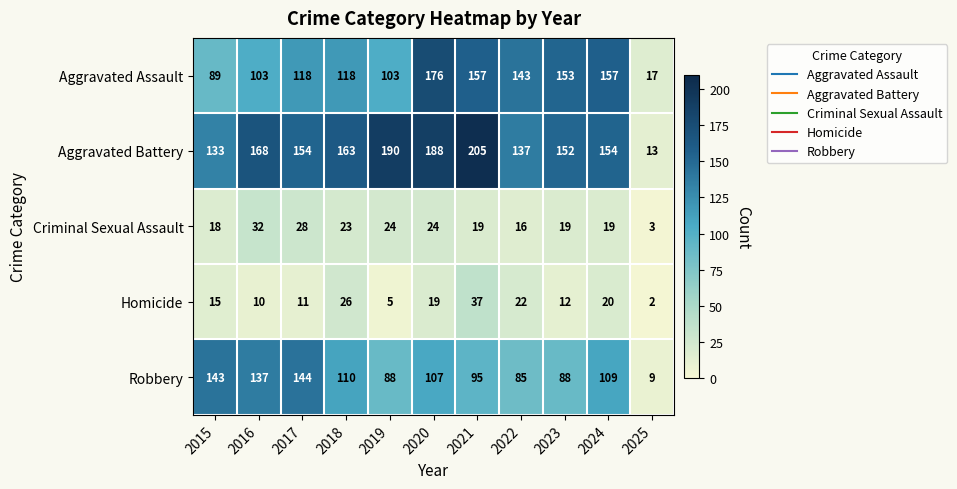

List the series in order of their peak value, highest first.

Aggravated Battery, Aggravated Assault, Robbery, Homicide, Criminal Sexual Assault